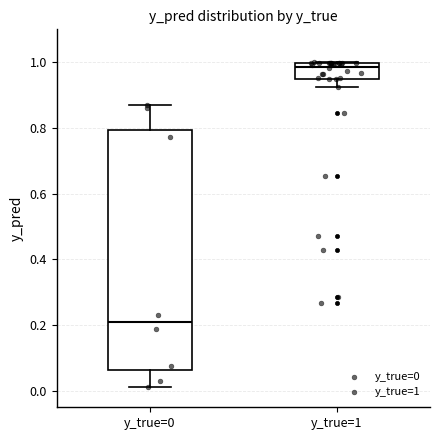

Where is the lower edge of the box for y_true=1 on the y-axis? The values are not printed on the chart, so give them approximately, as read against the axis.

0.94